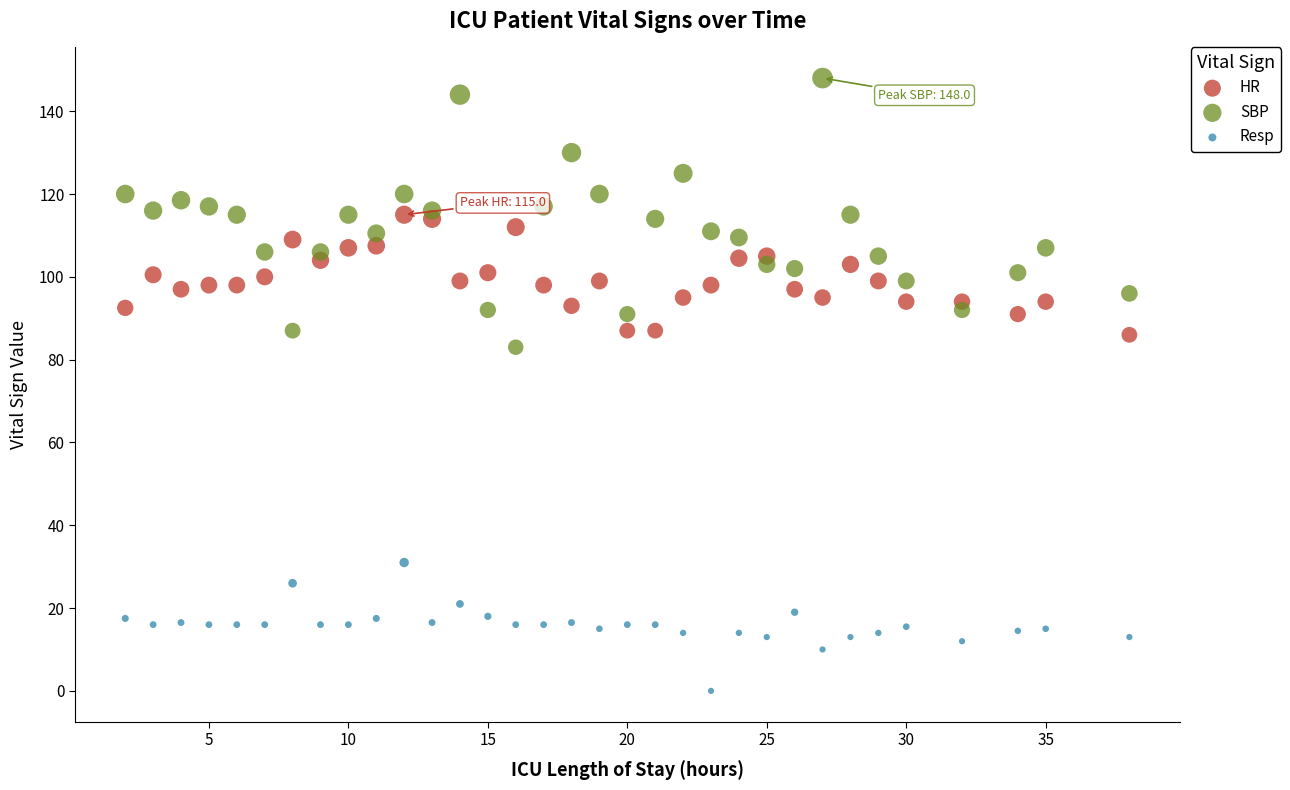

Across all data points, what is the range of X values (max minus min)?

36.0